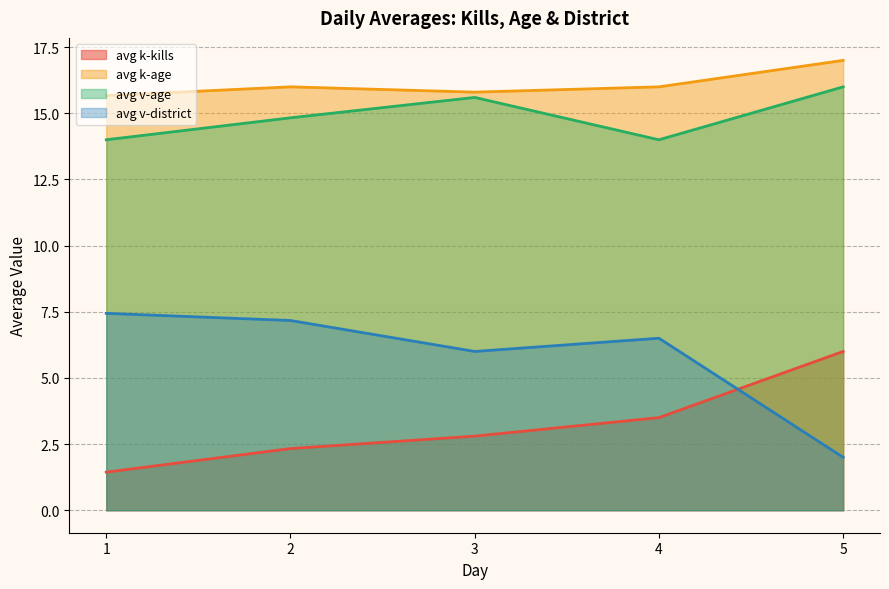

What is the maximum value shown in the chart?

17.0